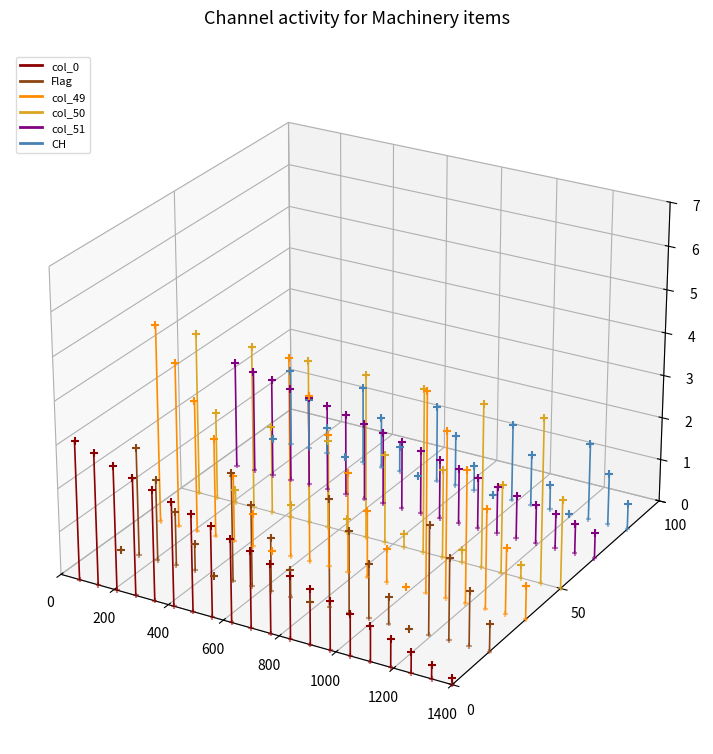

Which series has the widest spread of Y values?

col_50